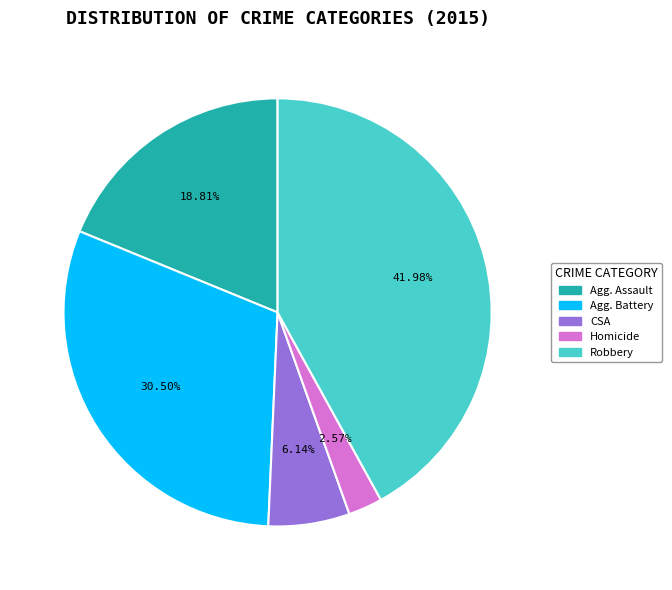

Count the number of slices in the pie.

5